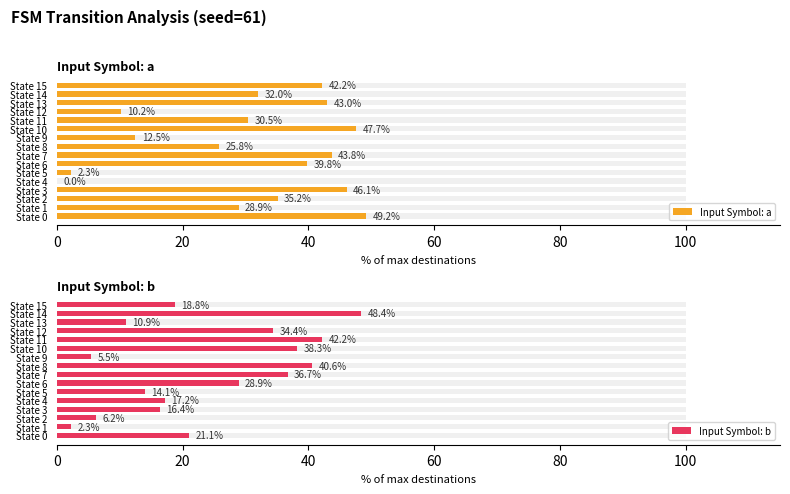

What is the value of the Input Symbol: a bar at the 3rd from the left?

35.2